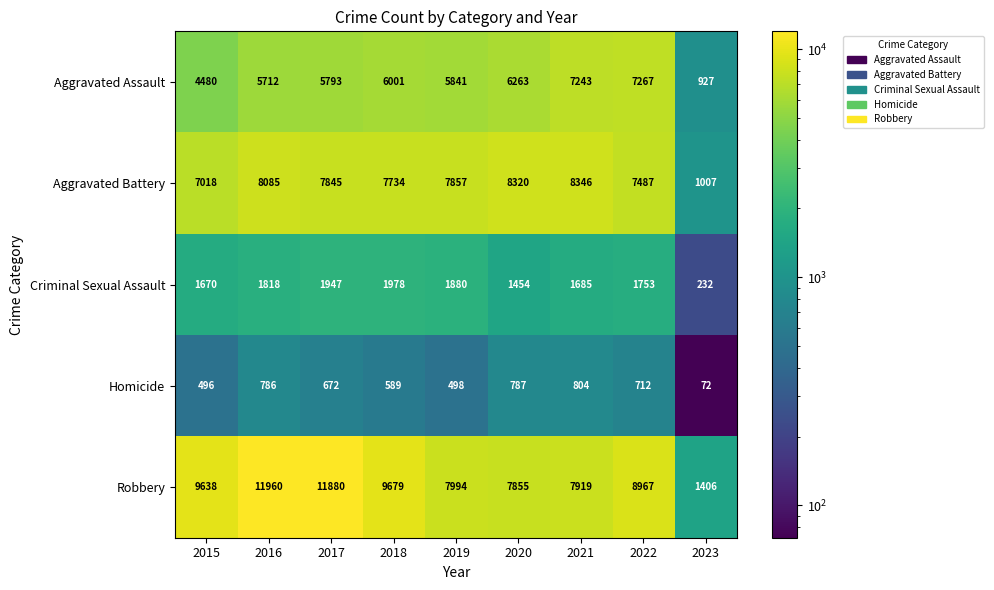

Is it true that Aggravated Battery equals 2838 at 2020?

False